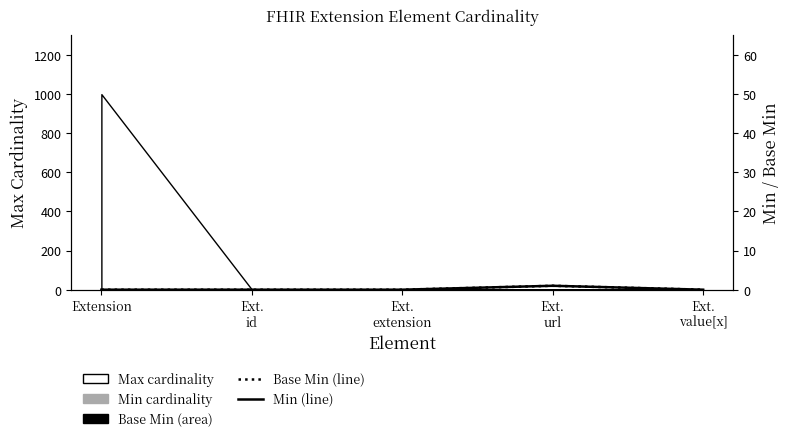

What is the highest value of the Min (line) series?

1